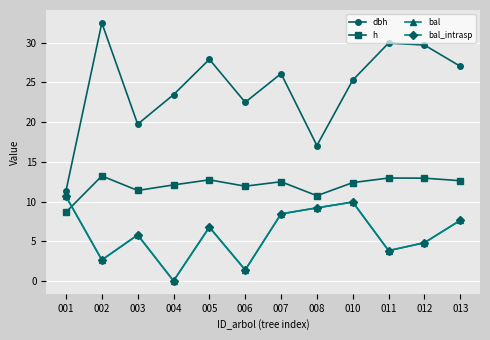

Does the chart have visible grid lines?

Yes